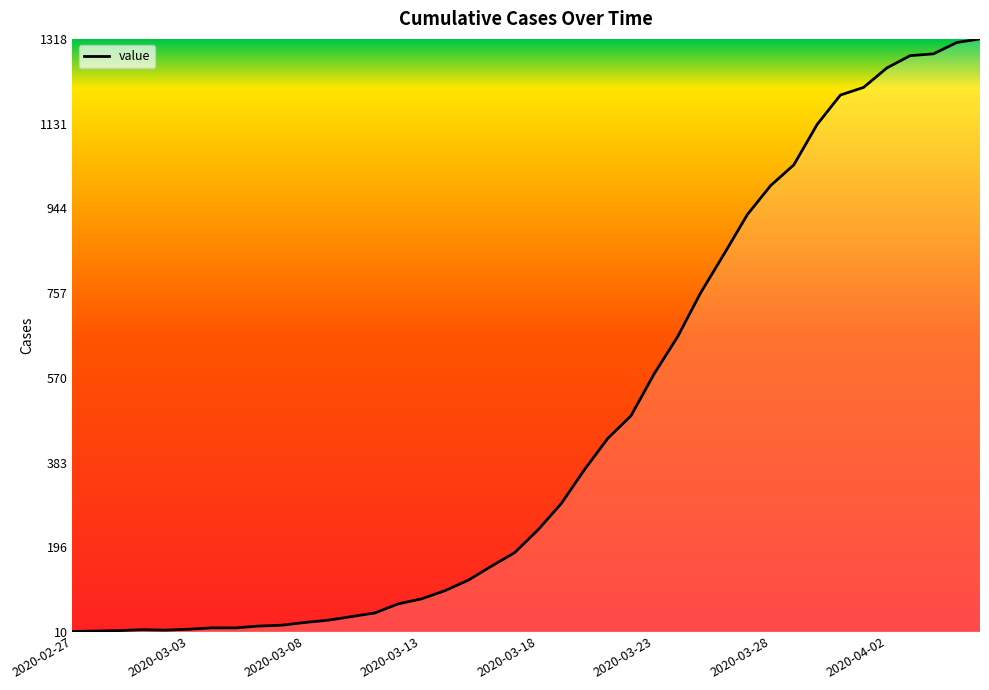

What is the maximum value shown in the chart?

1318